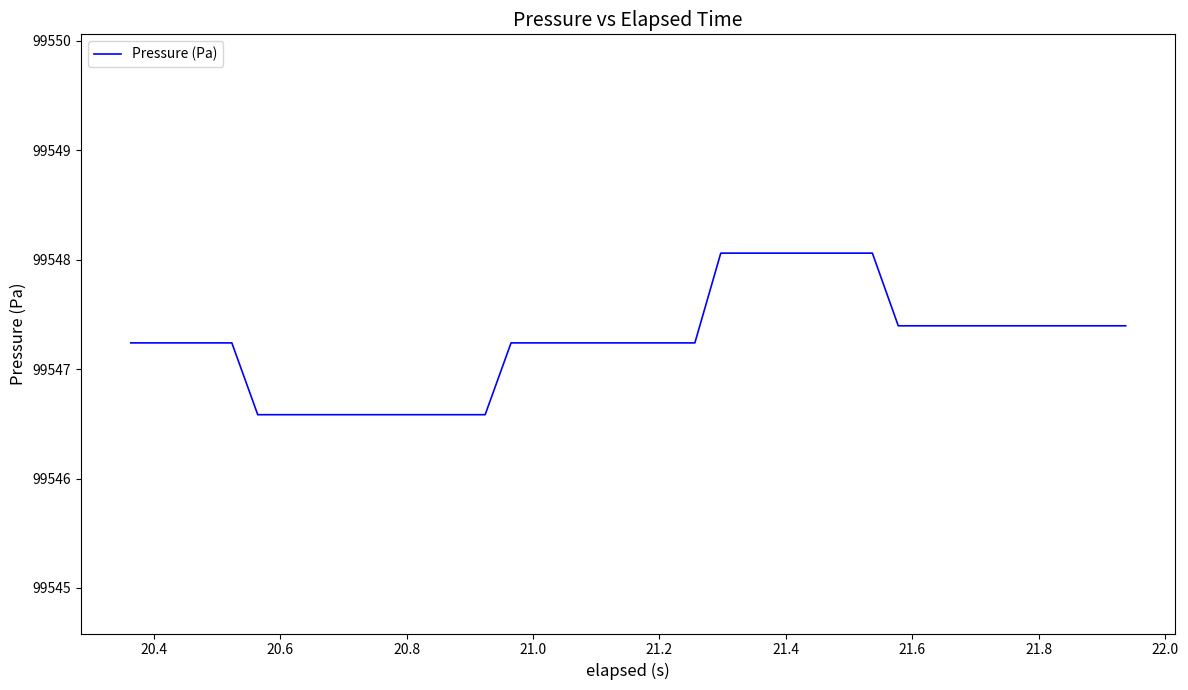

What is the difference between the maximum and minimum values?

1.5